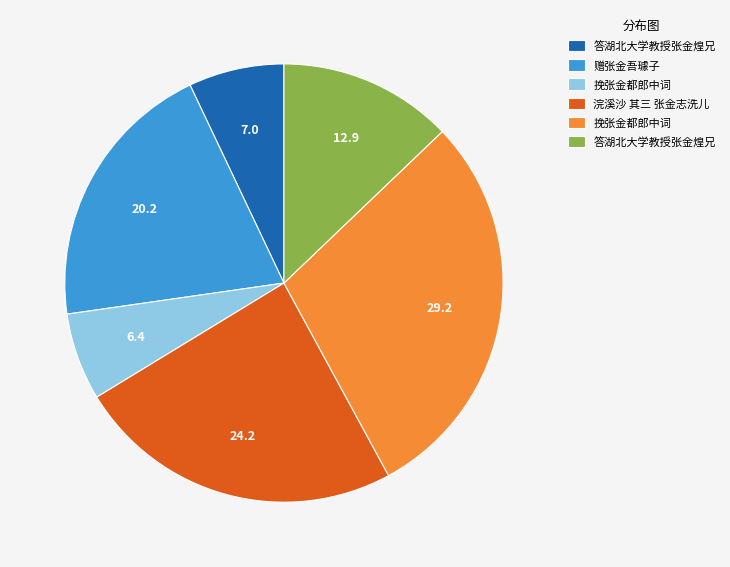

Is there a majority slice in this chart?

No